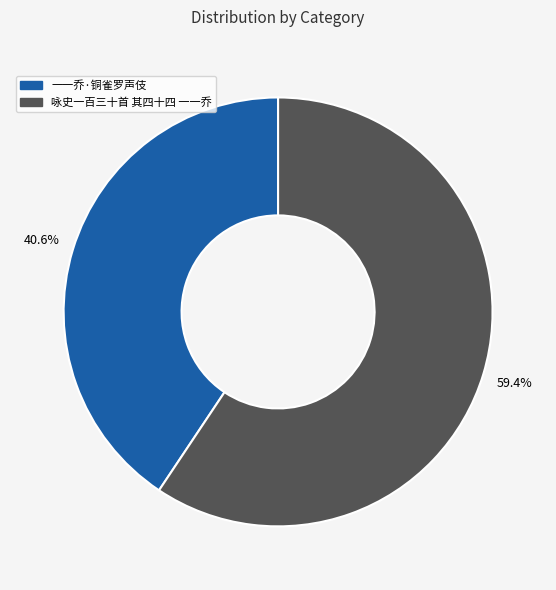

To the nearest percent, what is the average slice percentage?

50%